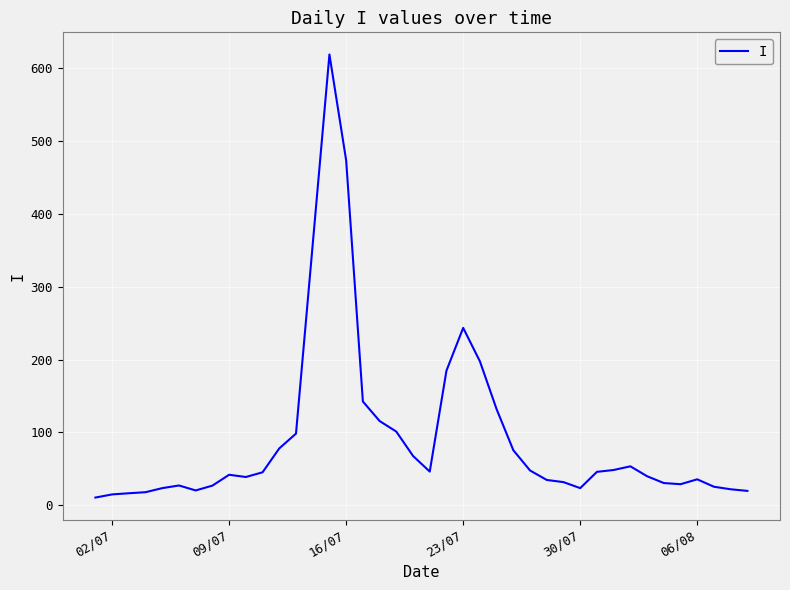

What is the maximum value shown in the chart?

618.5